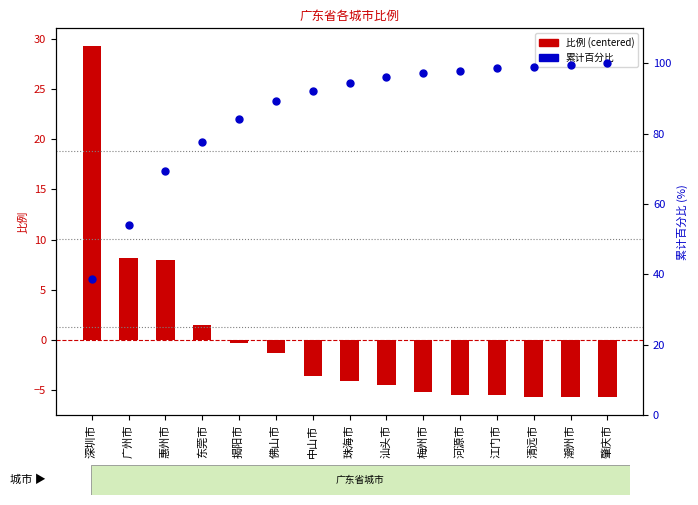

Which series contains the lowest Y value?

比例 (centered)